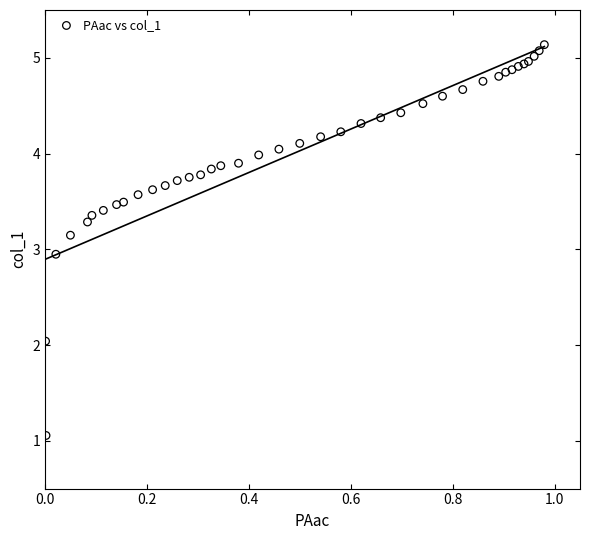

What Y value in the scatter plot is closest to 3?

2.9